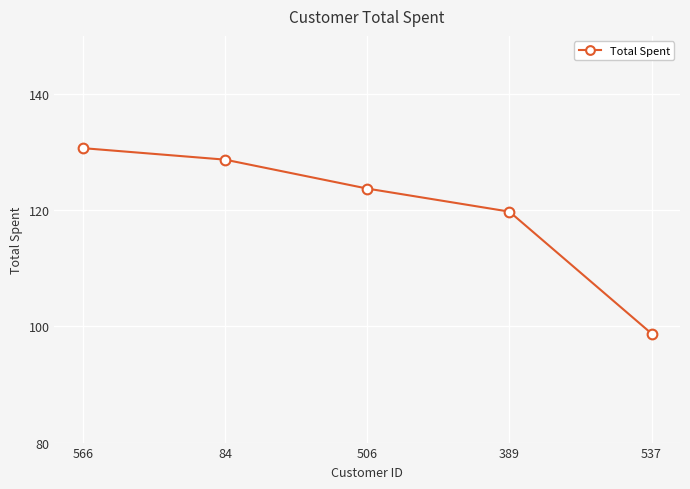

At which label does the data first exceed 123?

566